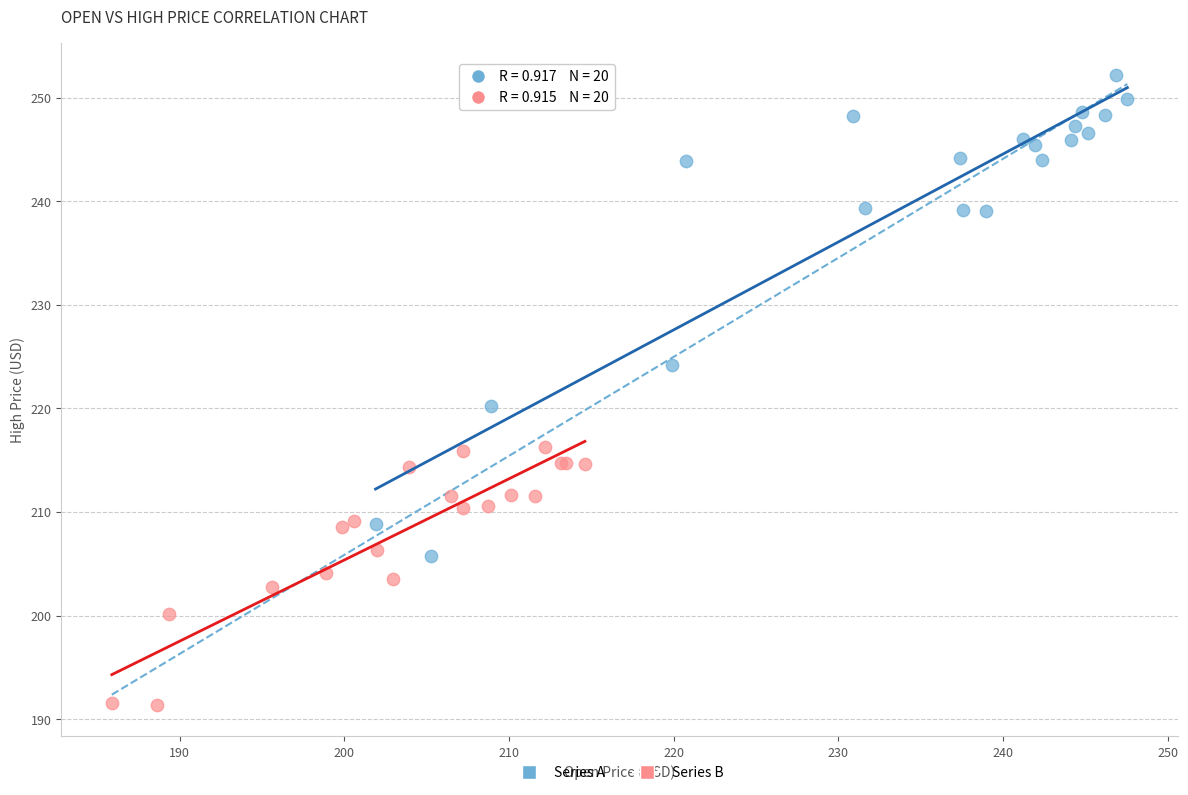

What are all the series names shown in the legend?

Series A, Series B